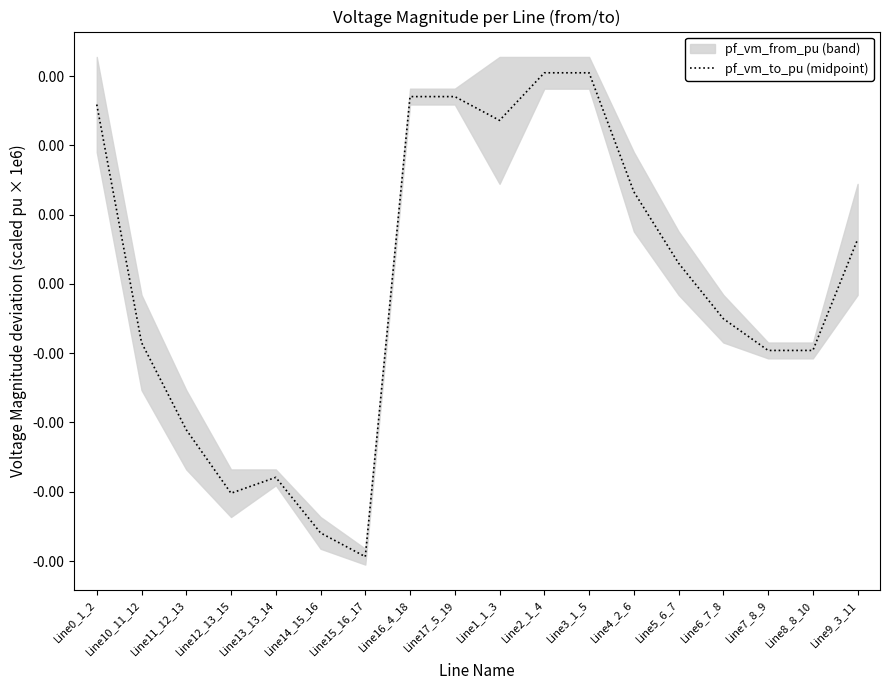

At which label is the value closest to 0?

Line5_6_7